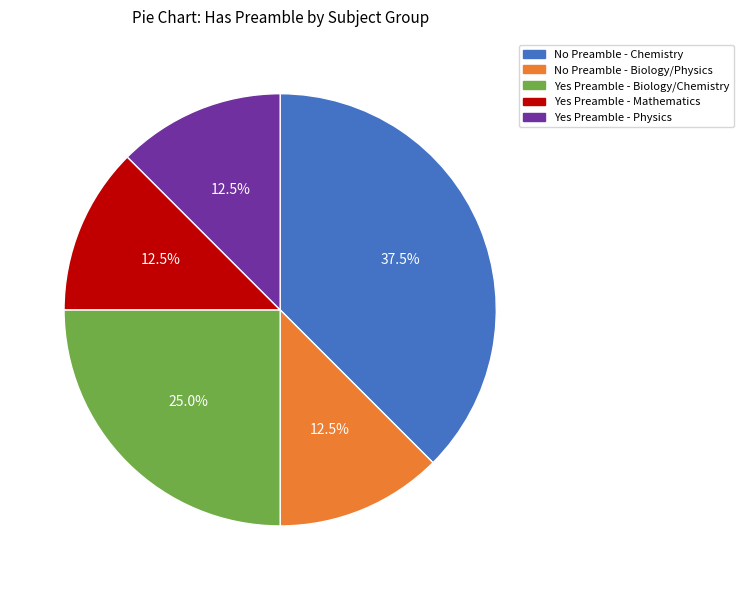

To the nearest percent, what percentage of the pie is Yes Preamble - Biology/Chemistry?

25%